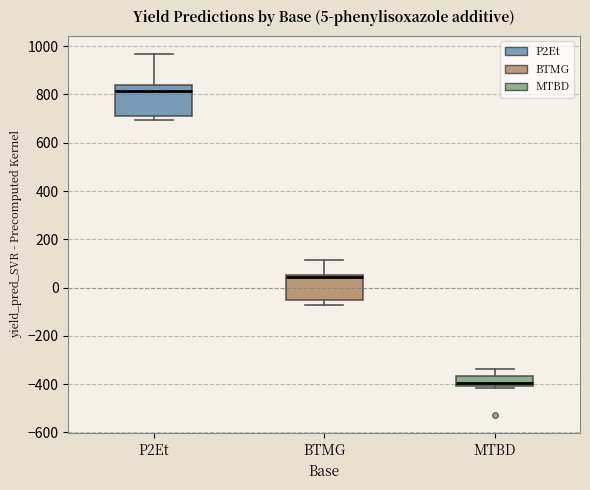

Which box's median line is the highest?

P2Et